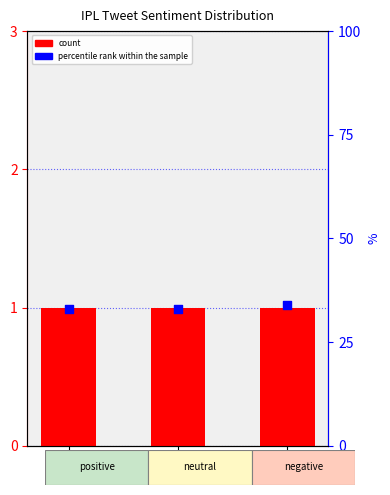

Which series has the largest total across all categories?

percentile rank within the sample